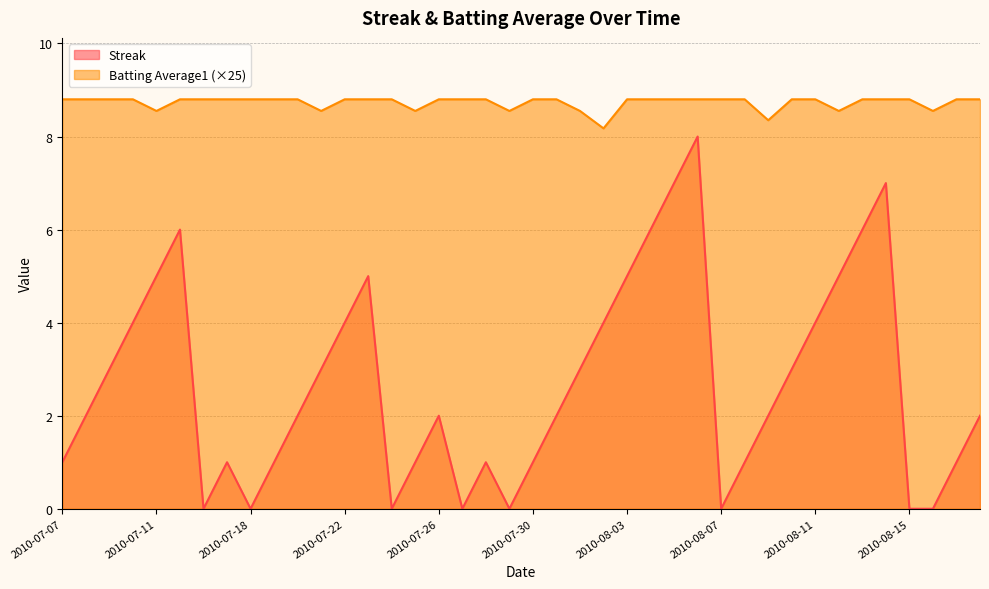

At which category is the sum across all series the highest?

2010-08-06